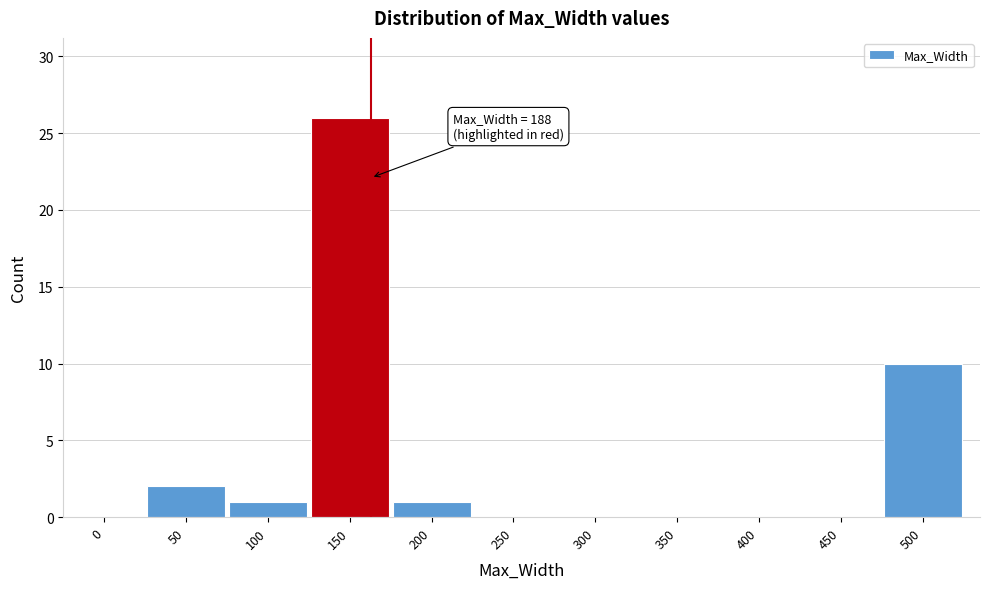

Reading left to right, list all the values displayed in this chart.

0=0	50=2	100=1	150=26	200=1	250=0	300=0	350=0	400=0	450=0	500=10